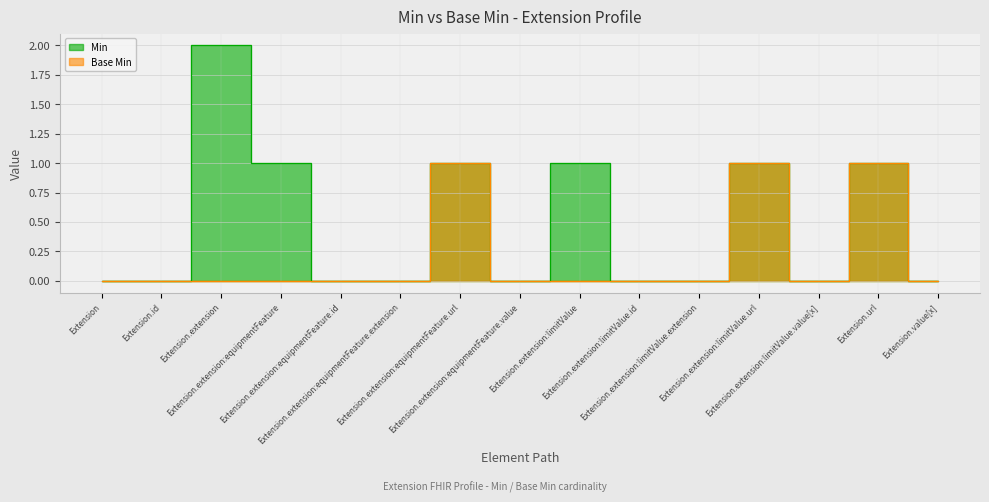

Which has a higher value, Extension.extension:equipmentFeature.extension or Extension.extension?

Extension.extension